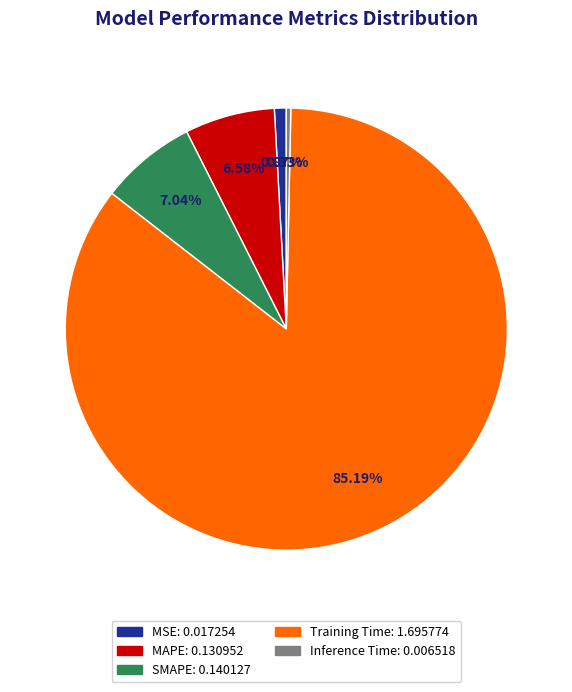

Count the number of slices in the pie.

5